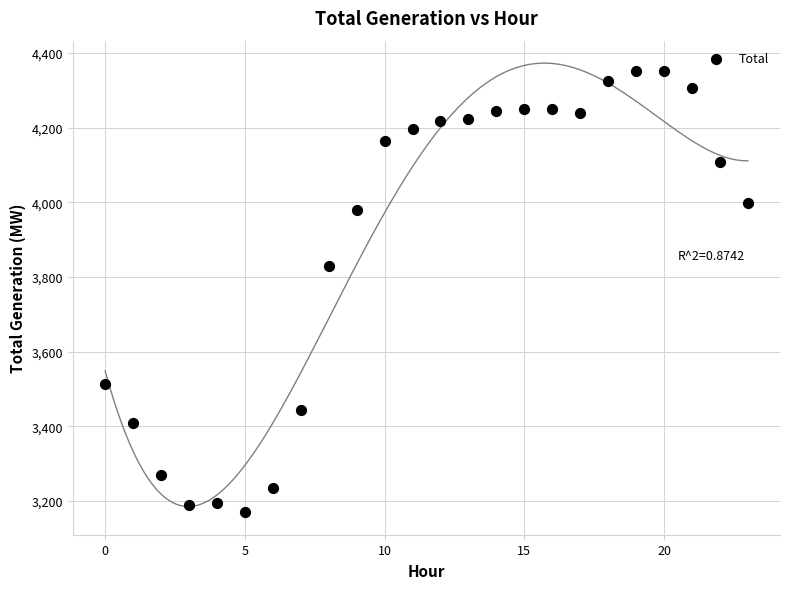

What Y value in the scatter plot is closest to 3761?

3830